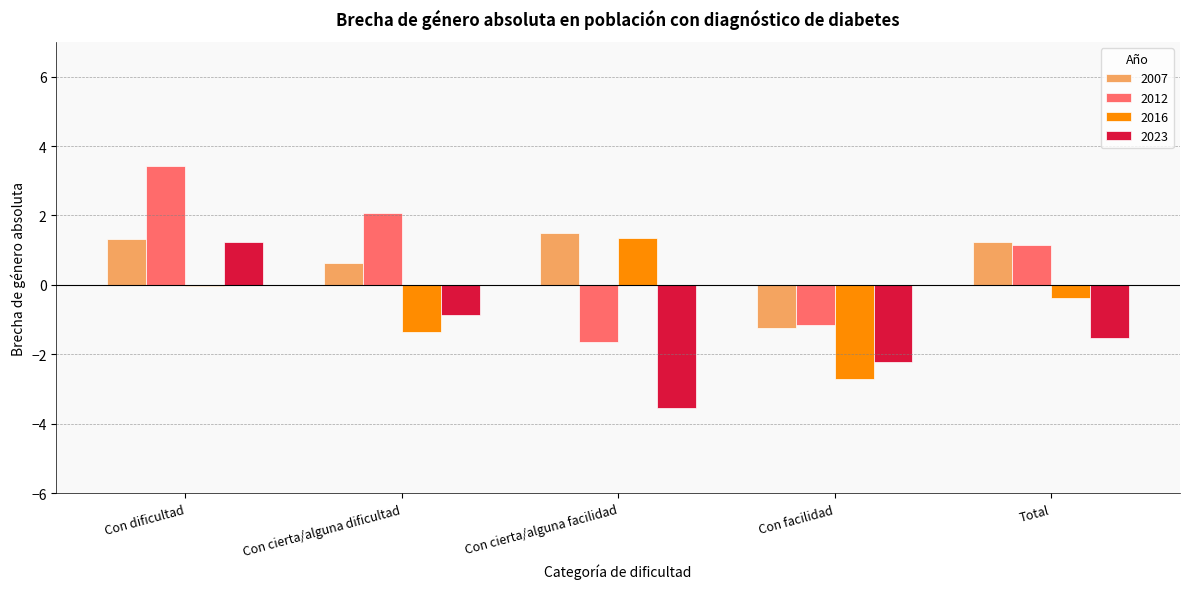

What is the total value across all series at Con cierta/alguna facilidad?

-2.3